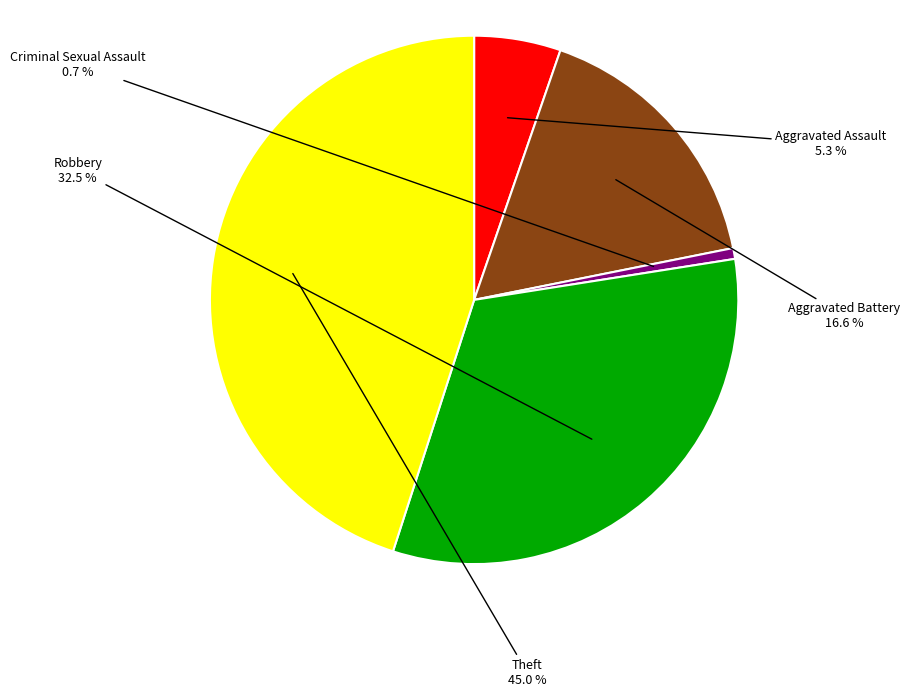

True or false: Robbery accounts for 39% of the total.

False